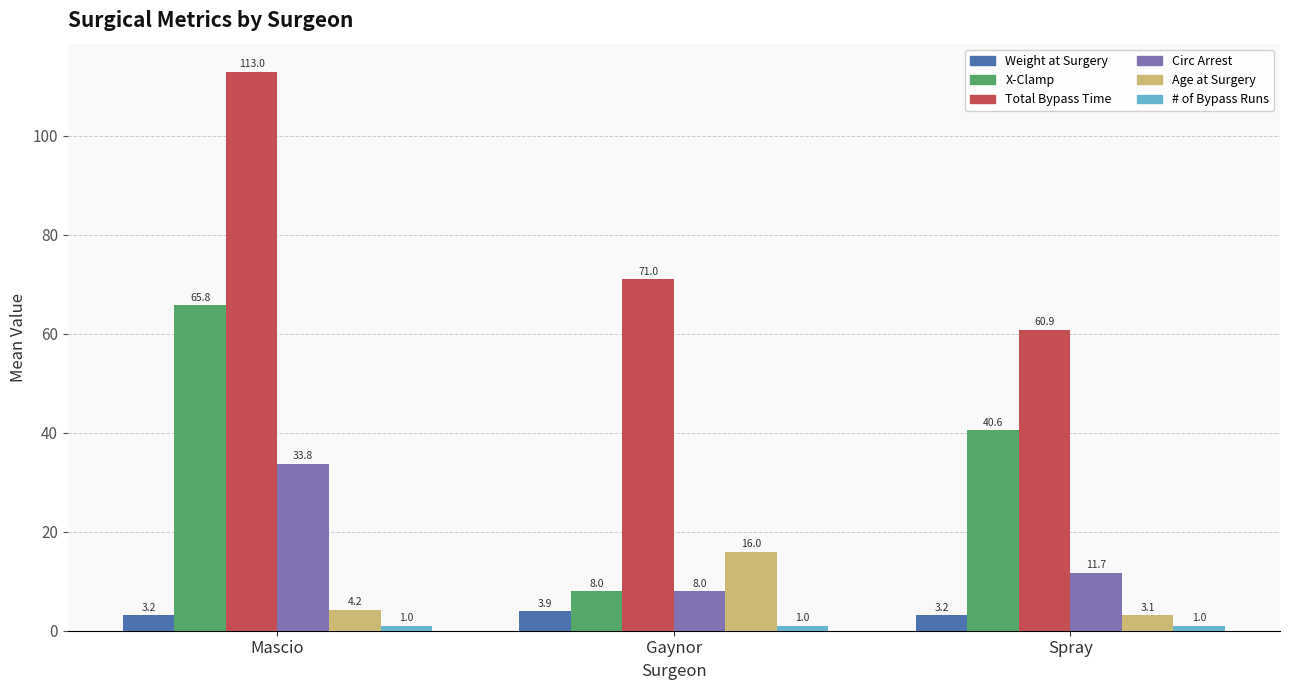

At which label is Age at Surgery closest to 9?

Mascio